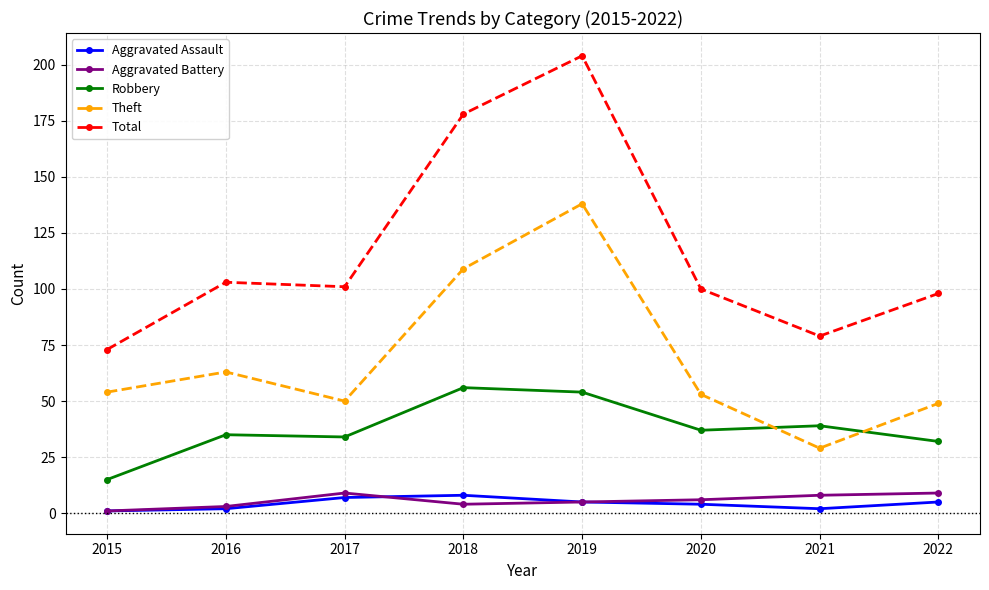

What is the difference between the highest and lowest values at 2020?

96